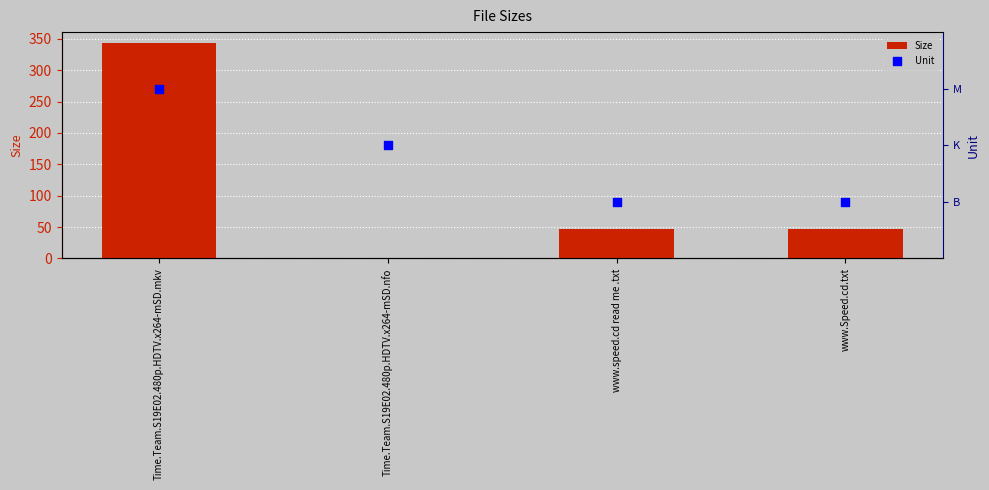

Which series reaches the maximum Y coordinate?

Size